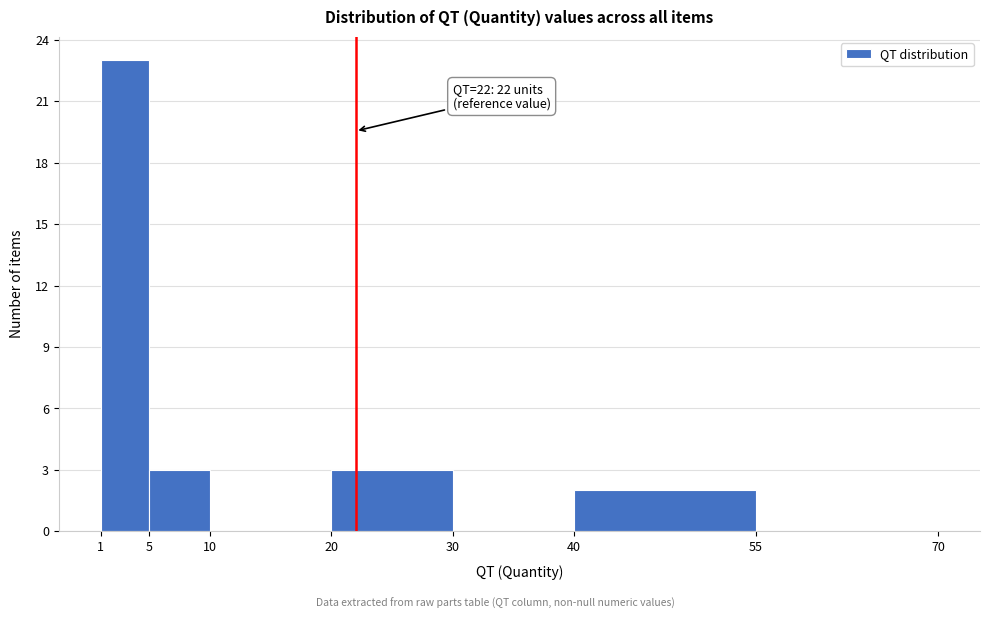

Which range on the x-axis has the tallest bar?

1 to 5